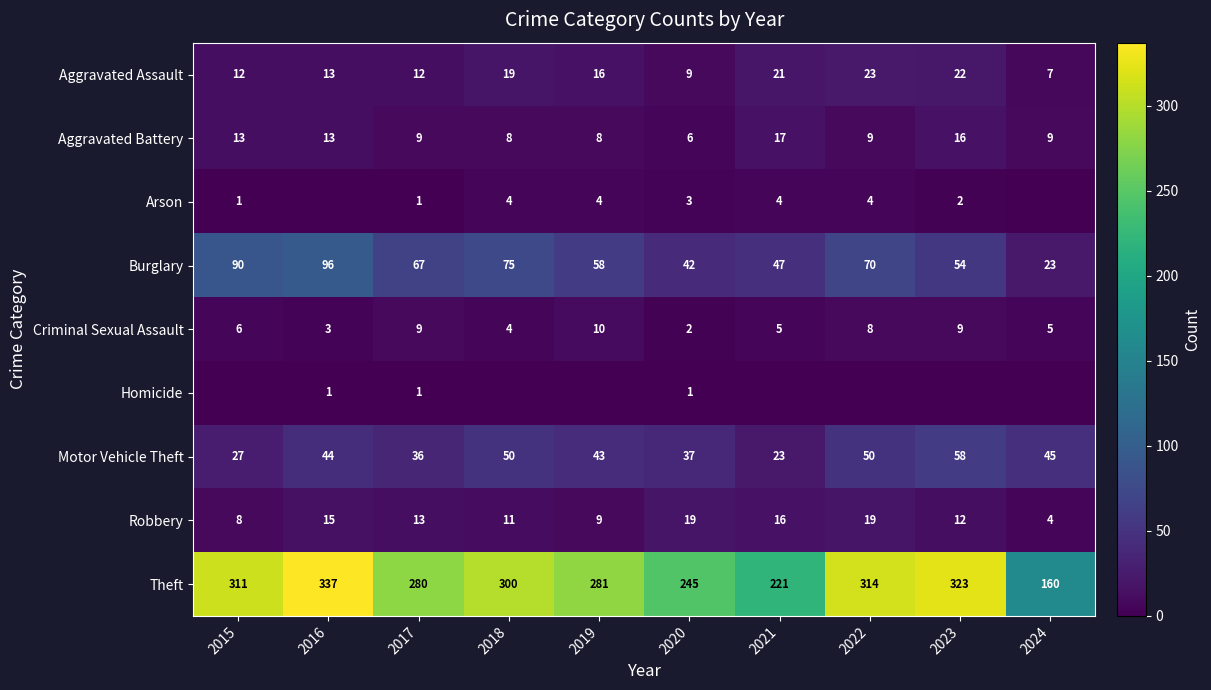

Which has a higher value, 2024 or 2023?

2023